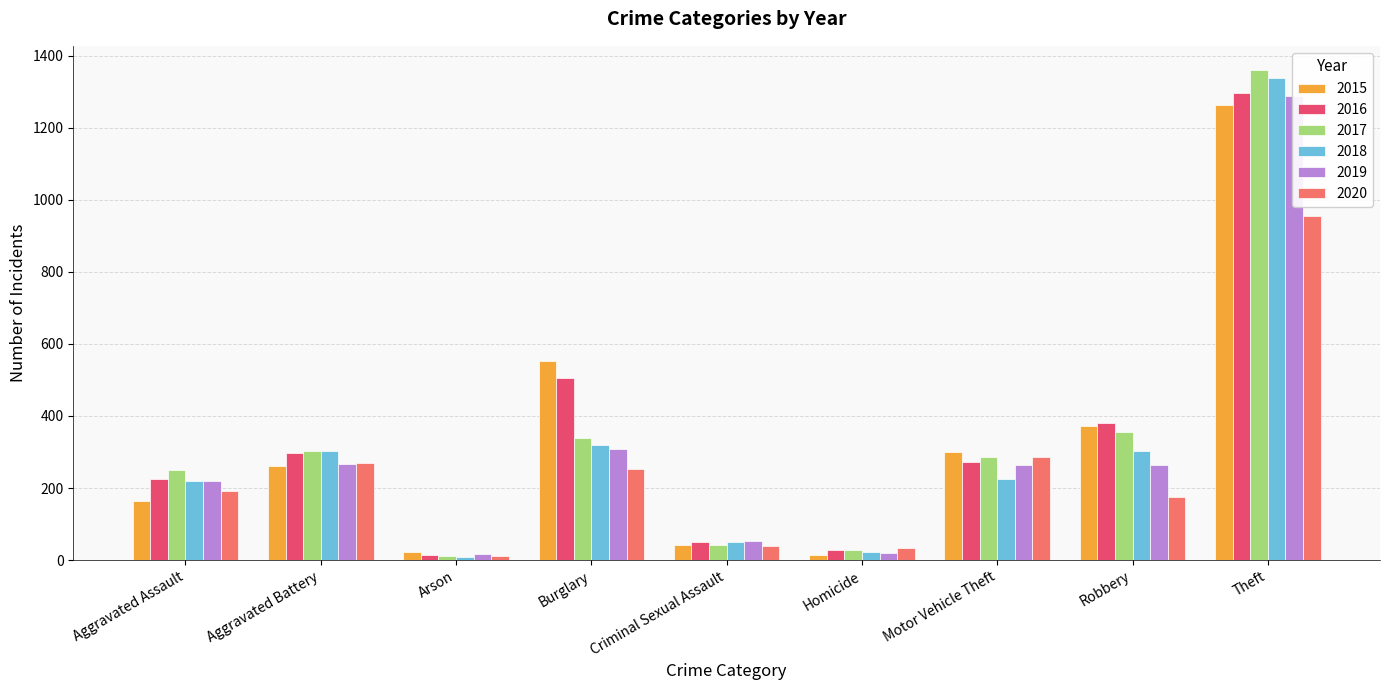

At Burglary, list the series in order from largest to smallest.

2015, 2016, 2017, 2018, 2019, 2020